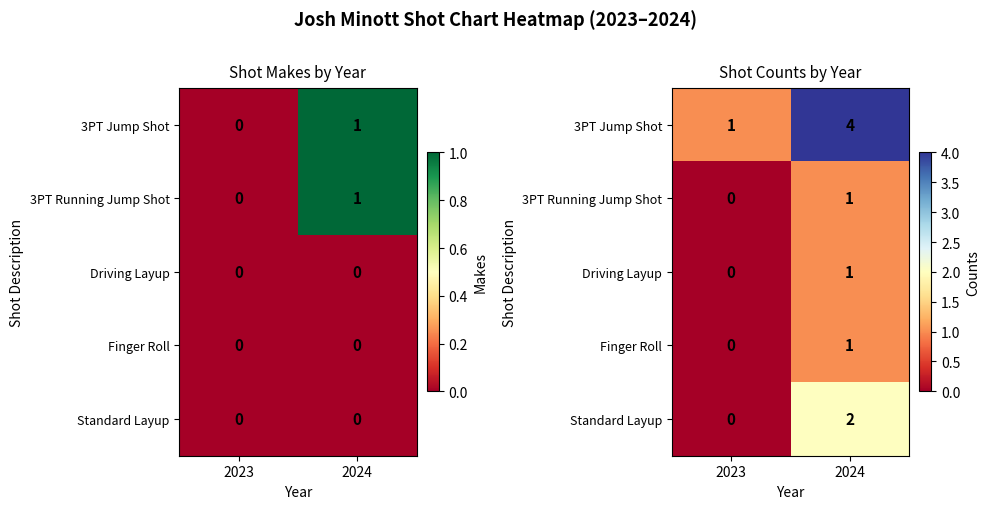

Which series has the largest total across all categories?

3PT Jump Shot